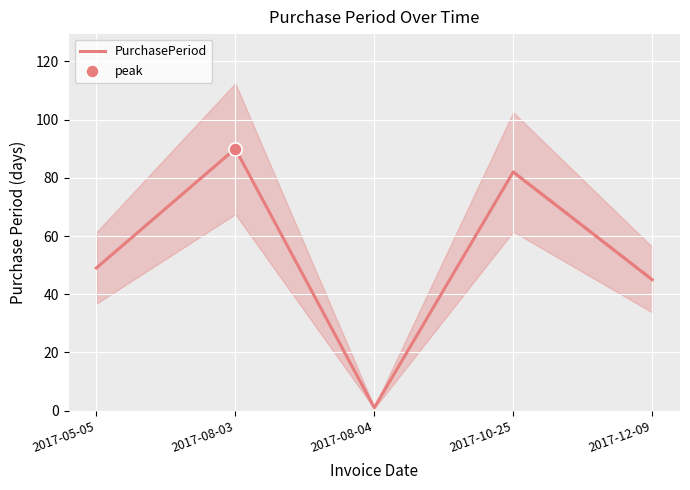

What is the change in value from 2017-08-03 to 2017-08-04?

-89